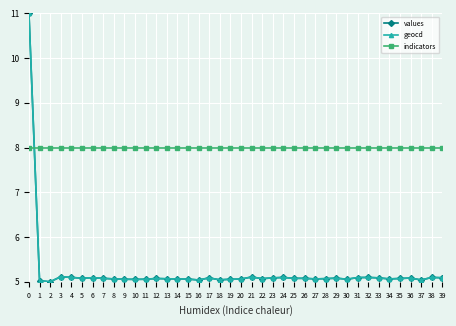

What is the maximum value for values?

11.0